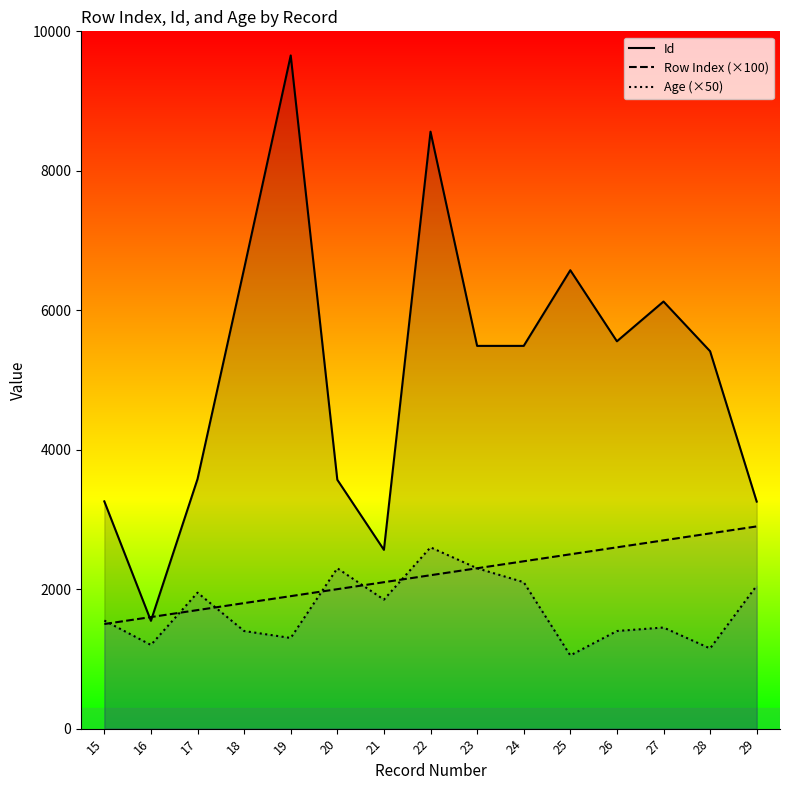

Rank the categories by Id value from lowest to highest.

16, 21, 29, 15, 20, 17, 28, 23, 24, 26, 27, 25, 18, 22, 19